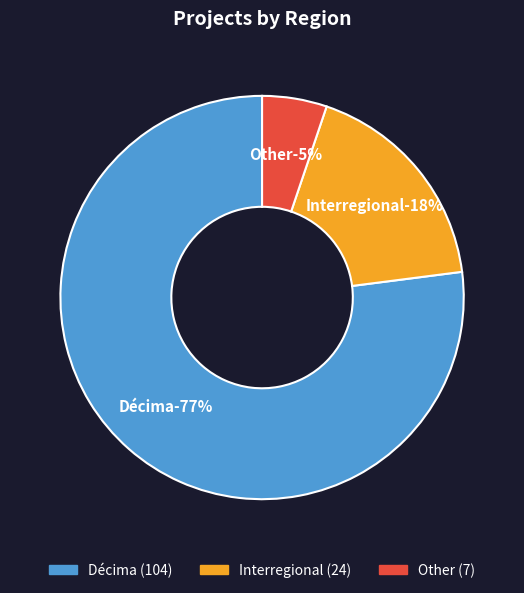

Is Other the majority of the pie?

No